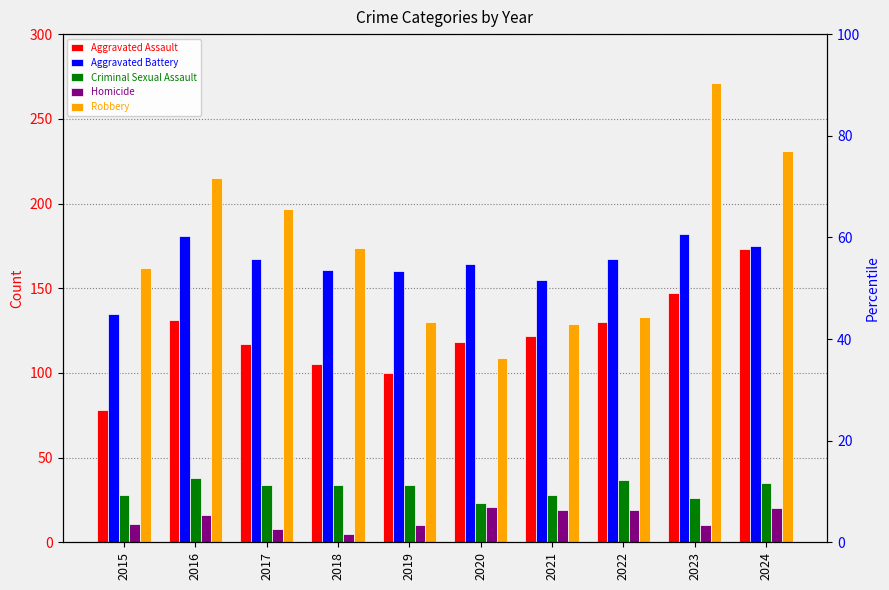

What are all the series names shown in the legend?

Aggravated Assault, Aggravated Battery, Criminal Sexual Assault, Homicide, Robbery